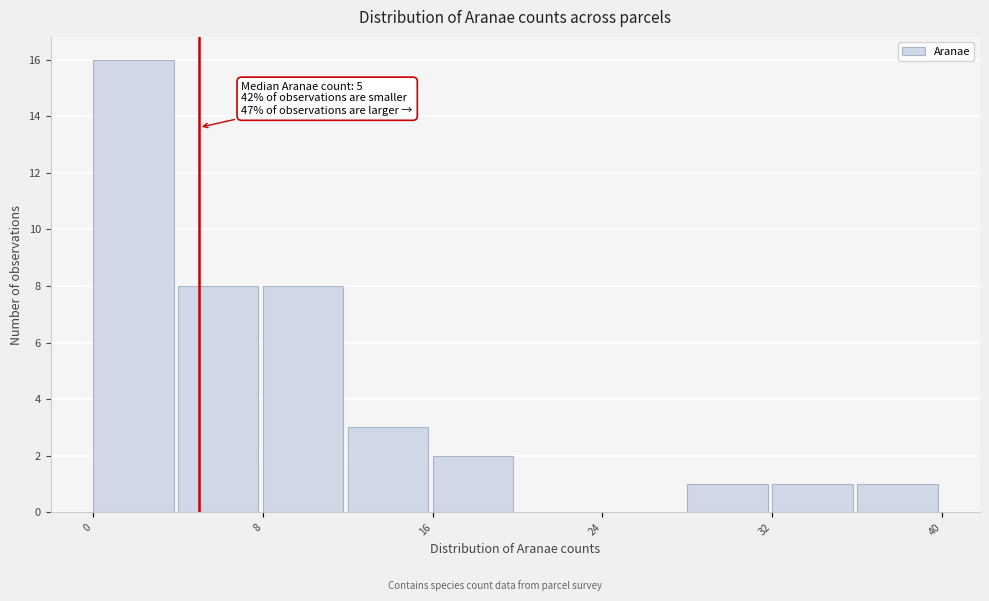

Over which range of the x-axis is the bar tallest?

0 to 4